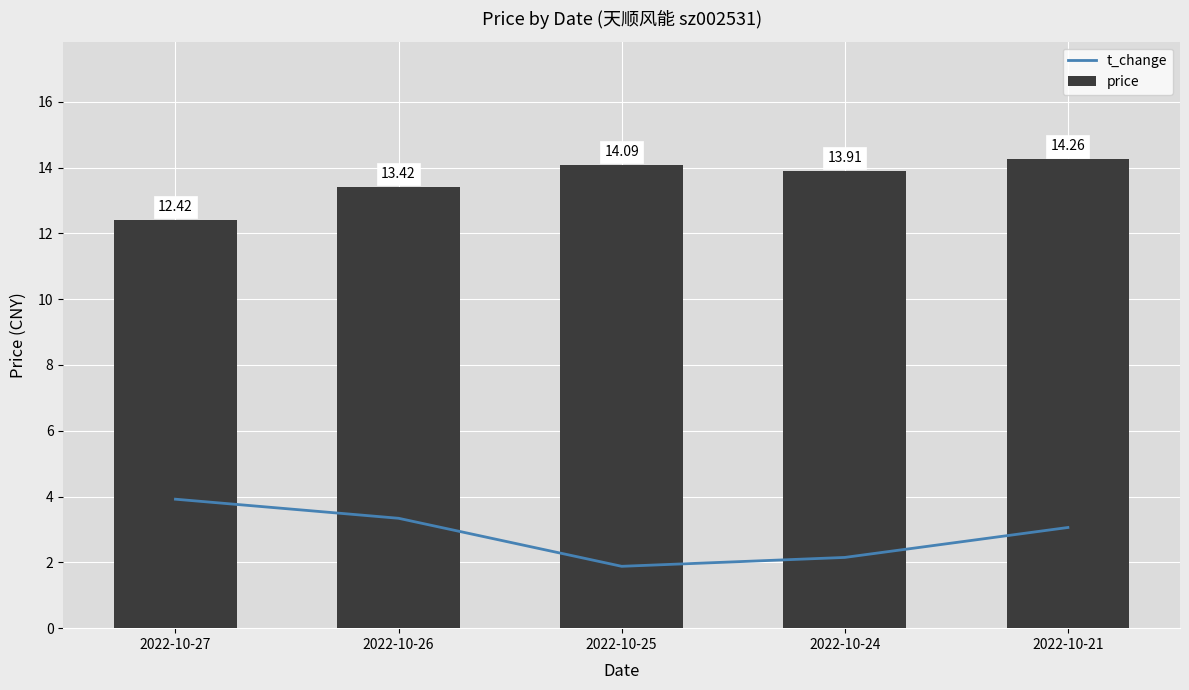

What is the sum of all price values?

68.1